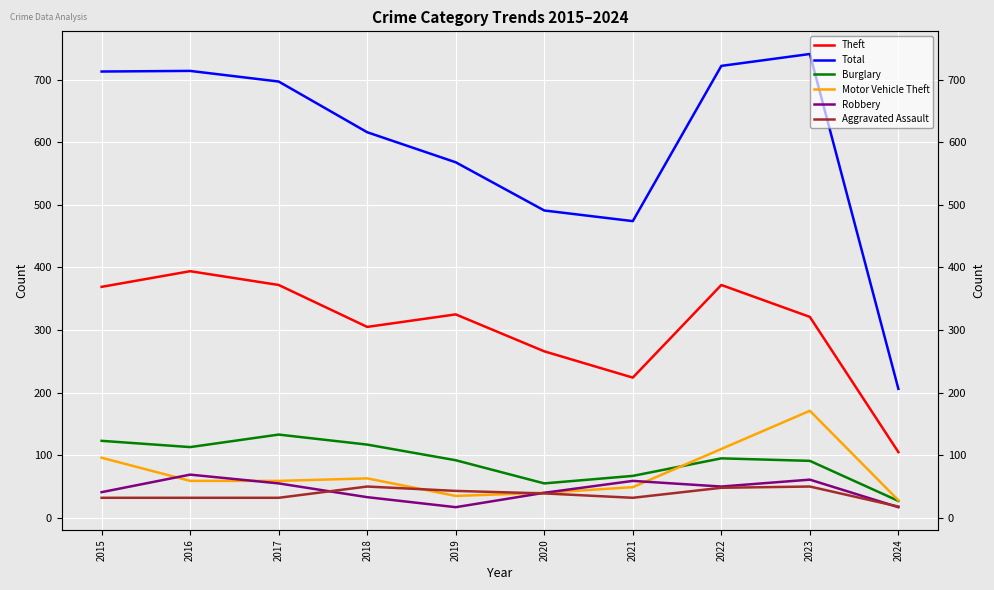

What are all the series names shown in the legend?

Theft, Total, Burglary, Motor Vehicle Theft, Robbery, Aggravated Assault